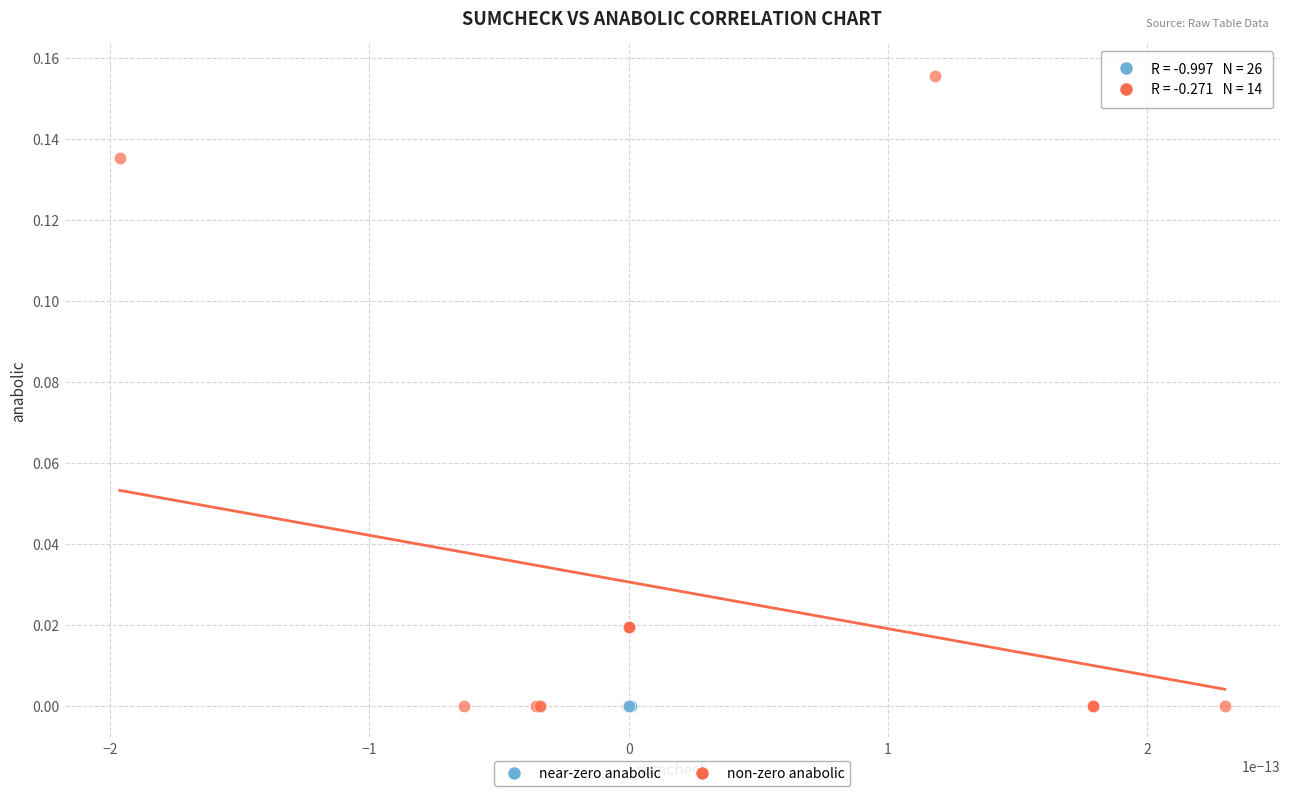

Which series has the largest Y range (max minus min)?

non-zero anabolic